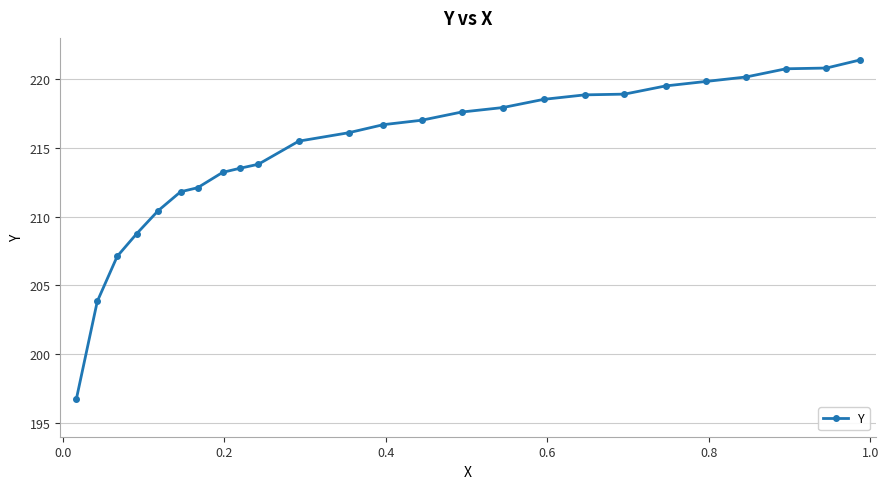

What is the greatest value displayed?

221.4